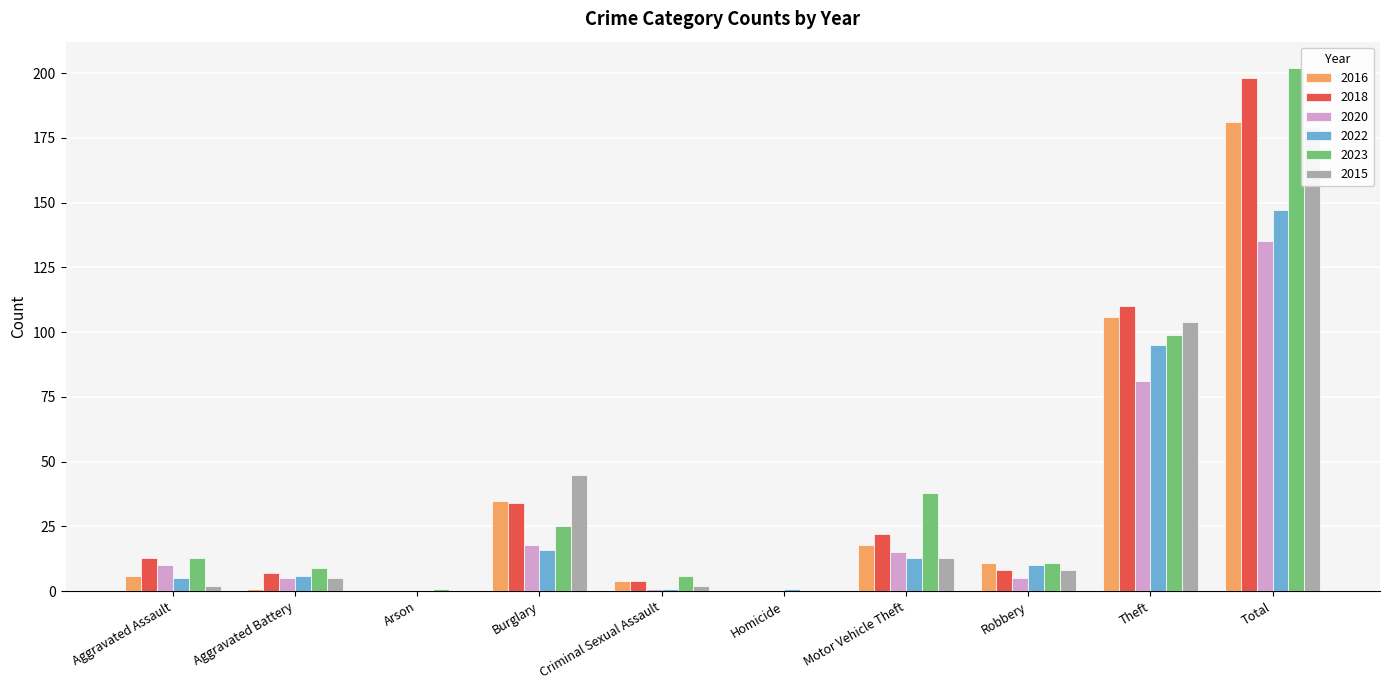

Which label corresponds to the largest value in the chart?

Total